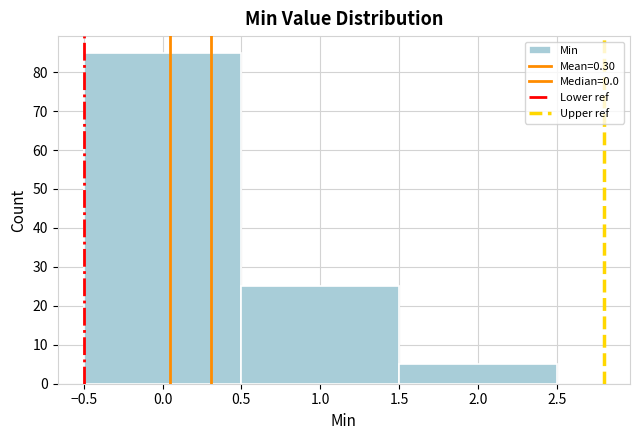

Reading left to right, transcribe this chart: for each bar, give the range it covers on the x-axis and its height. The values are not printed on the chart, so give them approximately, as read against the axis.

-0.5 to 0.5: 85
0.5 to 1.5: 25
1.5 to 2.5: 5